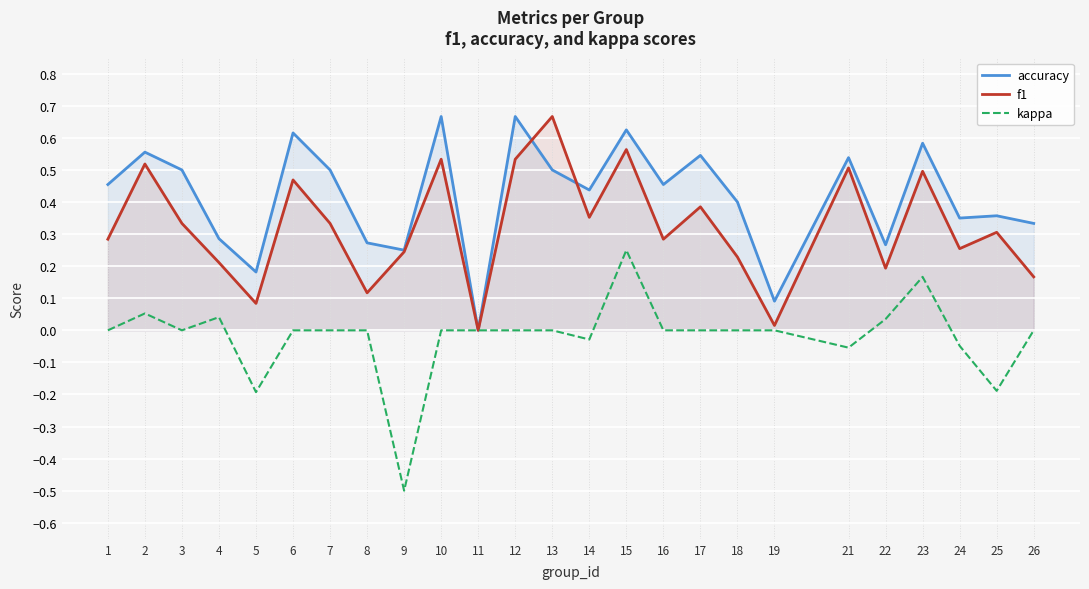

Which category has the lowest value in the f1 series?

11